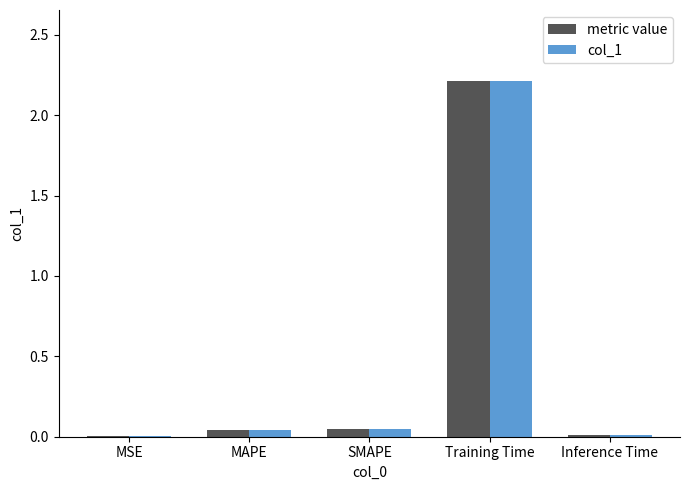

What is the sum of all metric value values?

2.3